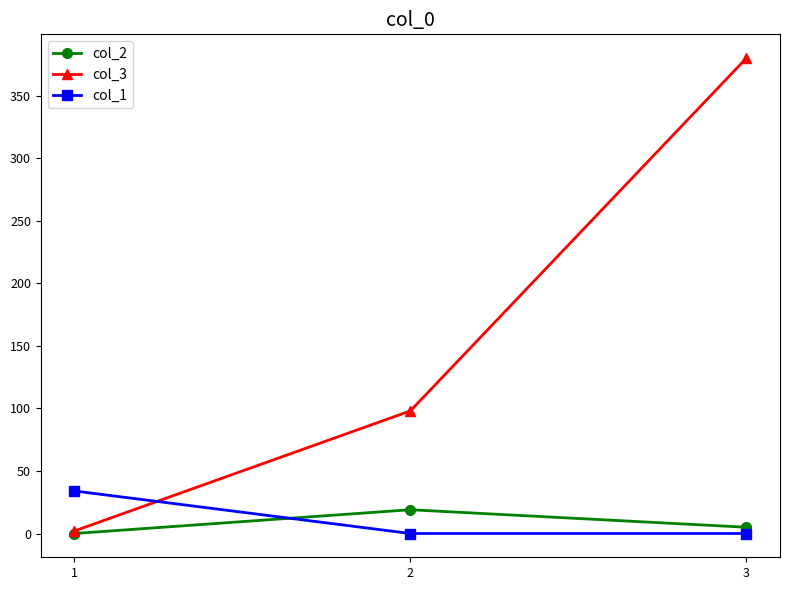

At 2, list the series in order from smallest to largest.

col_1, col_2, col_3